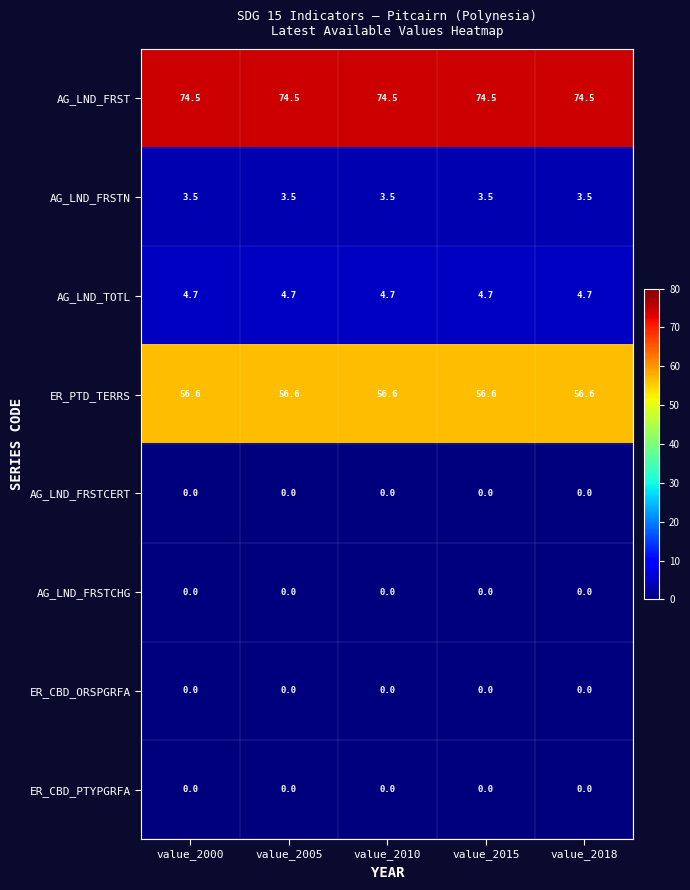

Which series has the largest total across all categories?

AG_LND_FRST